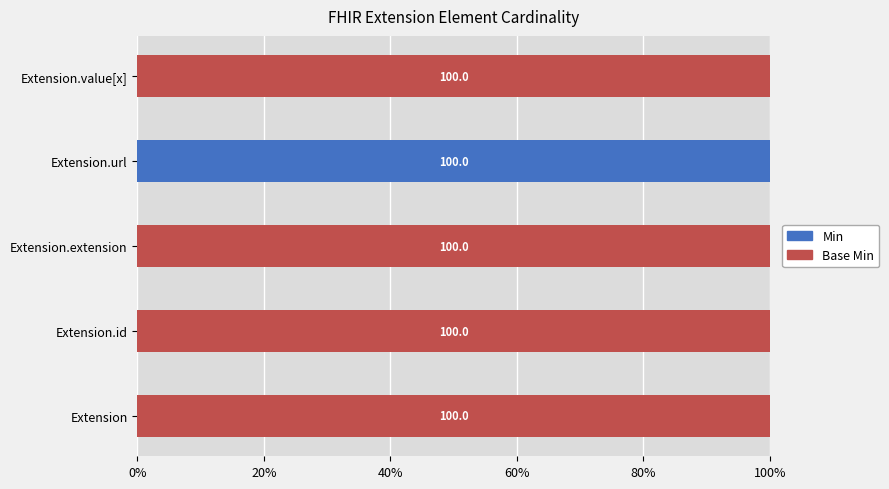

What is the total value across all series at Extension.id?

100